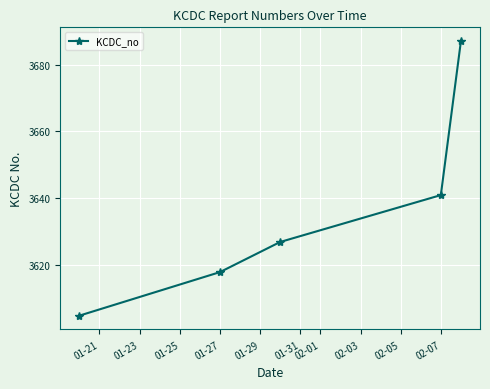

What is the maximum value shown in the chart?

3687